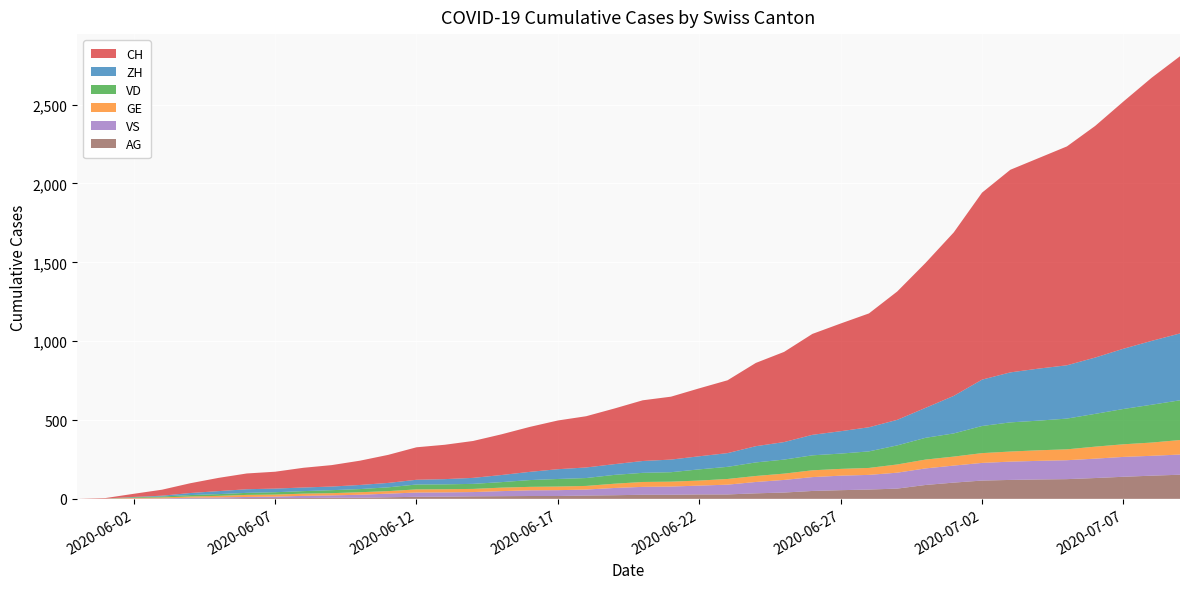

Reading left to right, what are all the values shown in this chart?

CH: 0	3	20	38	62	84	100	107	125	136	154	178	206	218	234	258	285	309	325	353	385	399	431	462	528	572	640	683	722	814	919	1037	1186	1285	1335	1388	1469	1568	1669	1758
ZH: 0	0	2	5	13	19	23	23	23	23	26	28	30	33	38	45	52	62	67	68	75	80	83	87	103	111	130	142	153	162	190	238	294	317	330	338	357	382	405	424
VD: 0	0	4	6	9	11	13	15	16	19	20	24	31	31	32	35	43	48	50	56	58	60	71	77	86	89	95	97	105	121	138	147	172	185	188	195	208	224	240	252
GE: 0	1	4	6	8	10	13	13	14	14	16	16	20	20	20	22	22	23	23	27	31	31	32	36	38	40	43	43	44	52	56	57	62	64	67	69	76	80	84	92
VS: 0	1	2	2	4	6	7	9	14	15	19	23	27	27	27	32	36	37	38	46	50	52	56	62	72	80	88	92	93	101	105	108	112	116	118	120	123	126	126	128
AG: 0	0	0	1	3	3	5	5	5	7	7	10	13	14	16	17	18	18	21	23	26	26	28	28	35	40	50	55	59	65	88	103	116	120	123	125	132	140	147	153